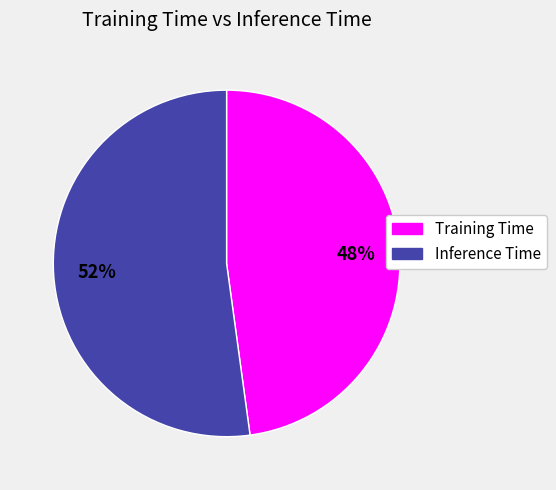

To the nearest percent, what portion does Training Time represent?

48%